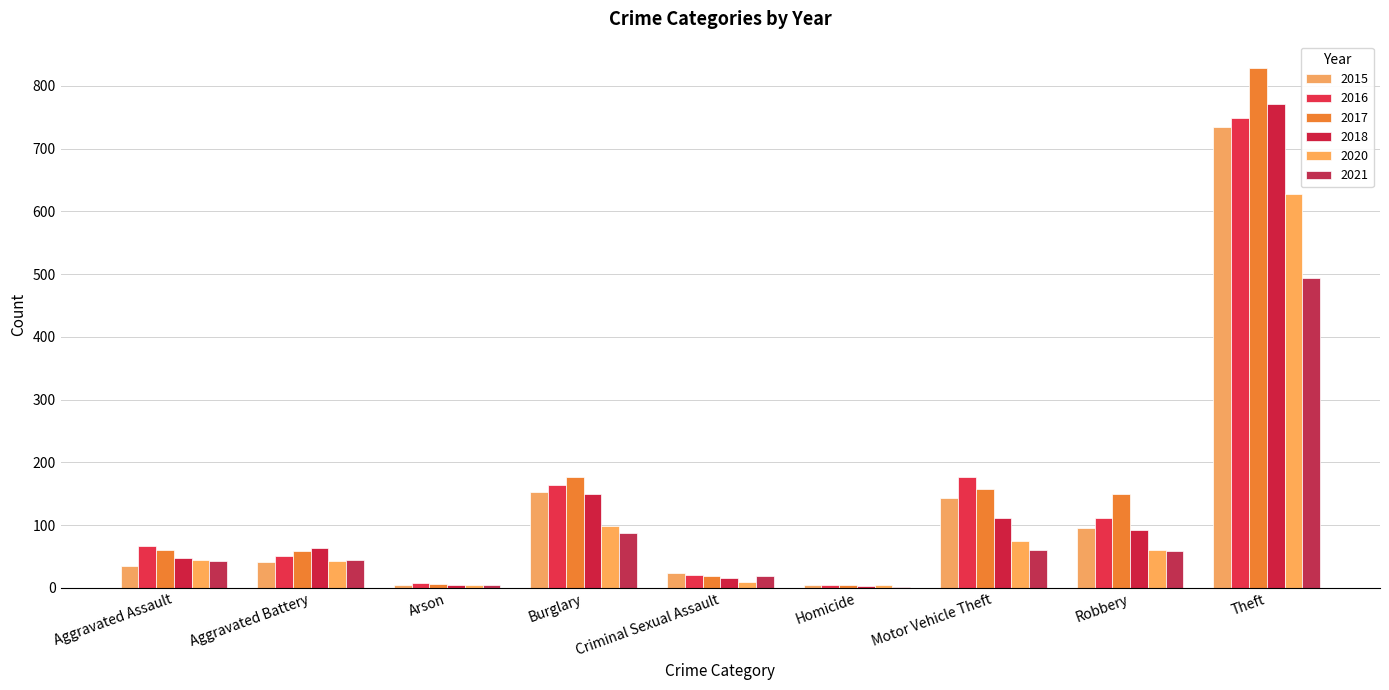

At which label does 2016 reach its peak?

Theft